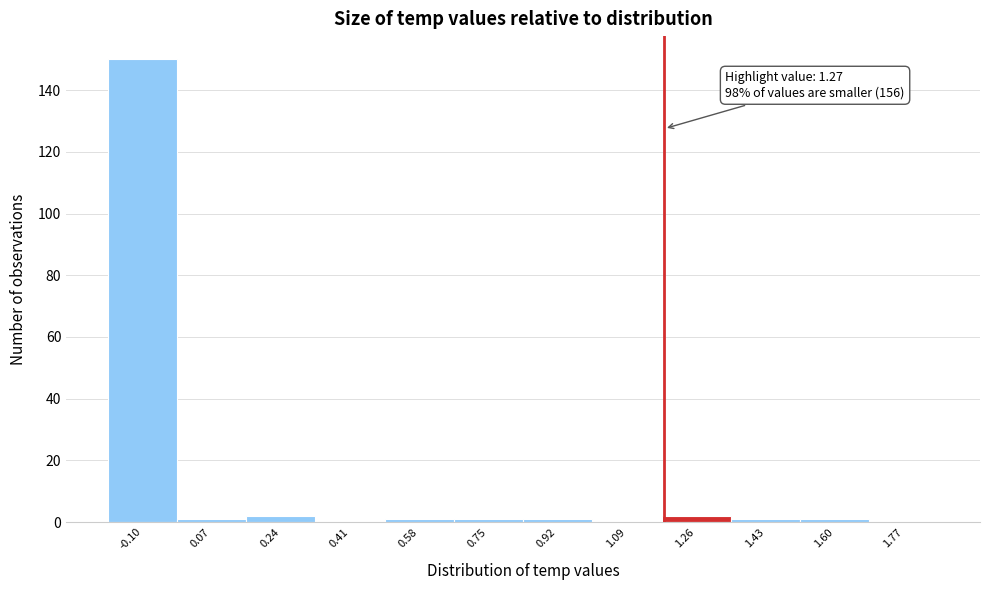

Reading left to right, transcribe all the data shown in this chart.

-0.10=150	0.07=1	0.24=2	0.41=0	0.58=1	0.75=1	0.92=1	1.09=0	1.26=2	1.43=1	1.60=1	1.77=0